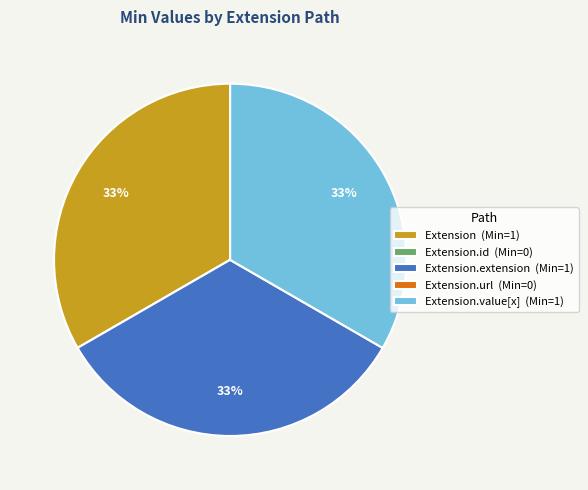

To the nearest percent, what percentage of the pie is Extension.value[x] (Min=1)?

33%